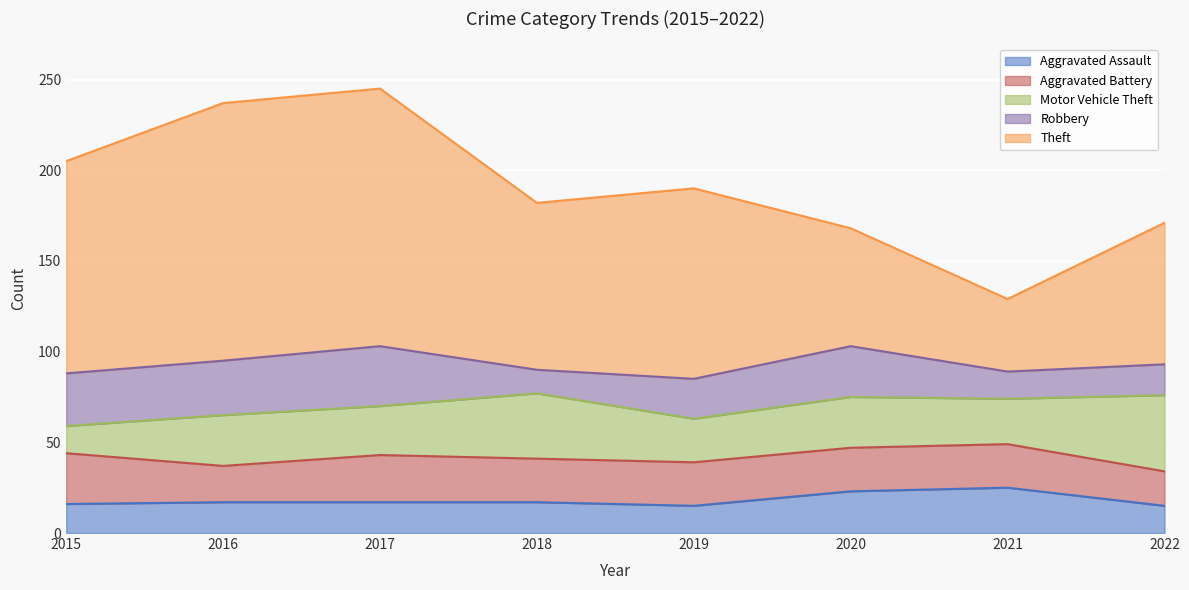

Rank the series by their maximum value, from highest to lowest.

Theft, Motor Vehicle Theft, Robbery, Aggravated Battery, Aggravated Assault